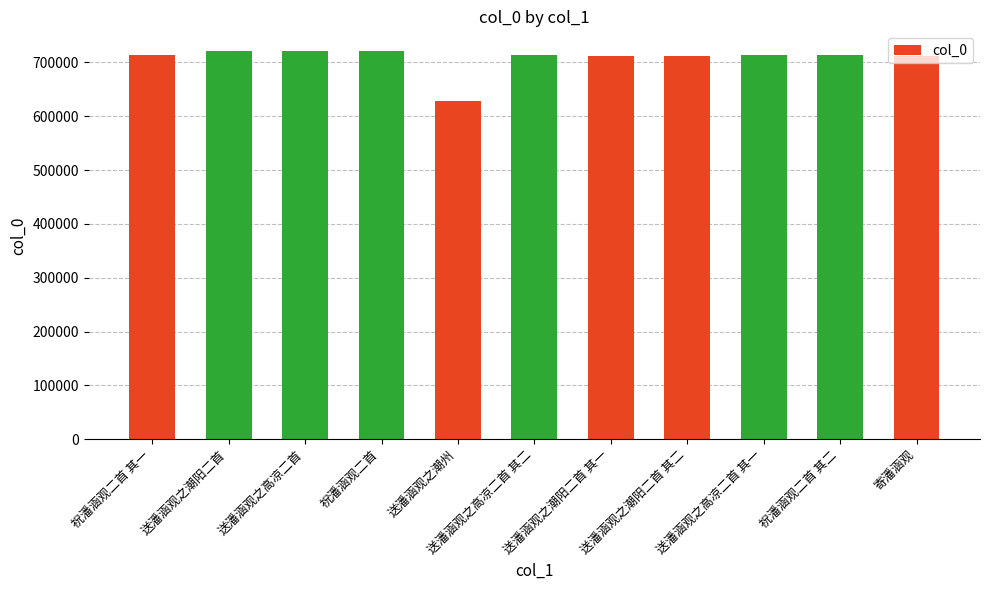

What is the sum of all values?

7781692